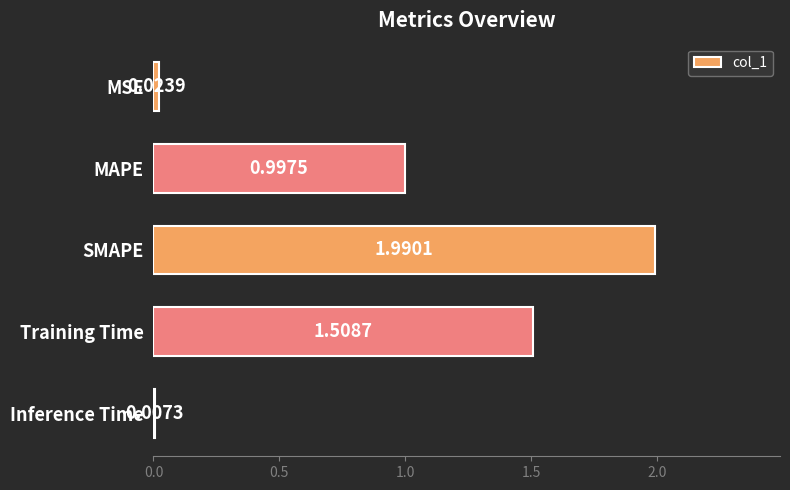

What is the sum of all values?

4.5